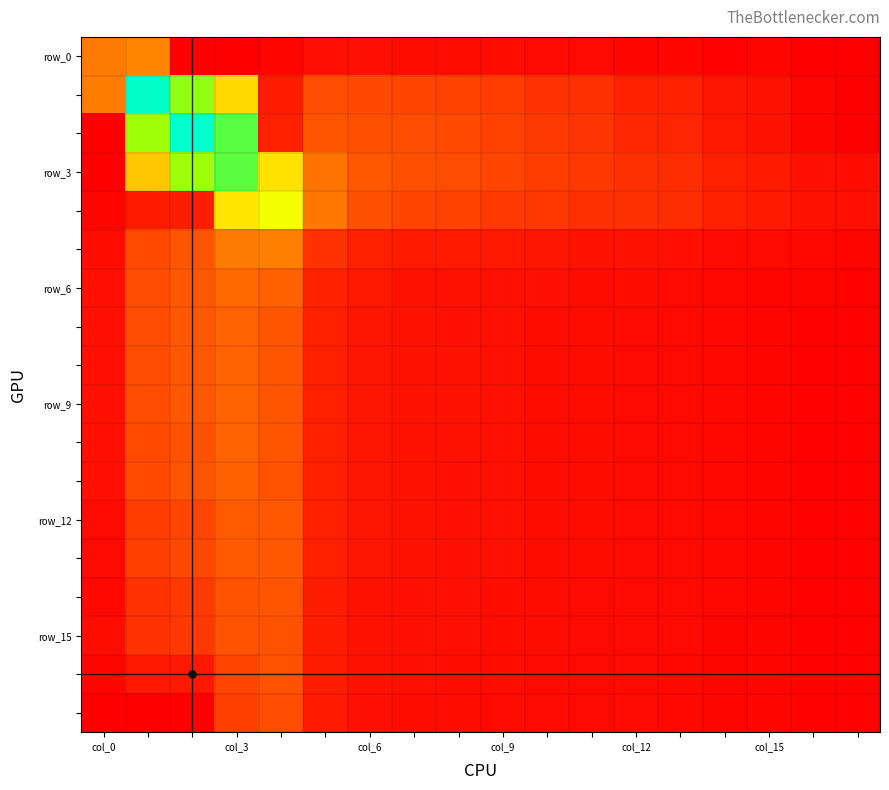

Count the number of categories in the chart.

18